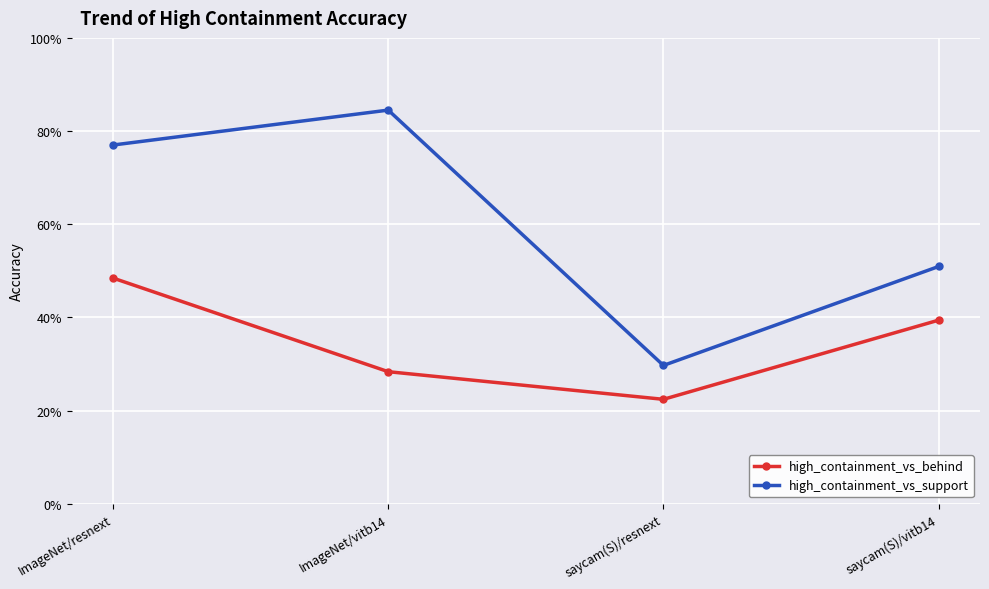

Reading left to right, what are all the values shown in this chart?

high_containment_vs_behind: 0.5	0.3	0.2	0.4
high_containment_vs_support: 0.8	0.8	0.3	0.5